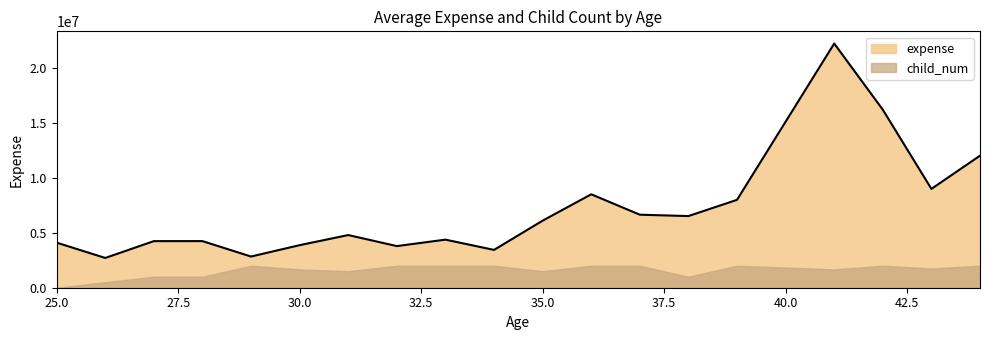

Does the chart have visible grid lines?

No